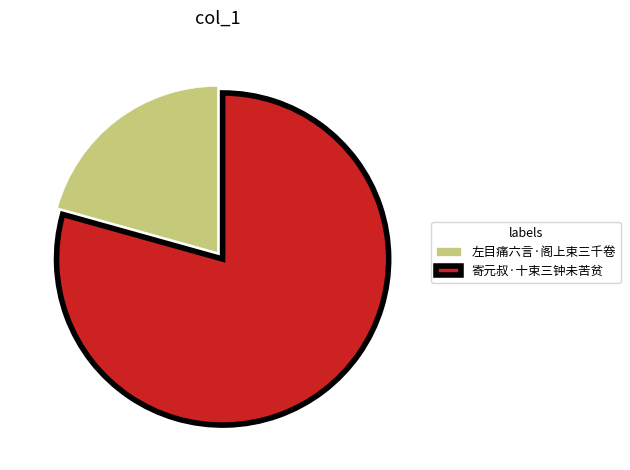

Is it true that 左目痛六言·阁上束三千卷 is 21% of the pie?

True